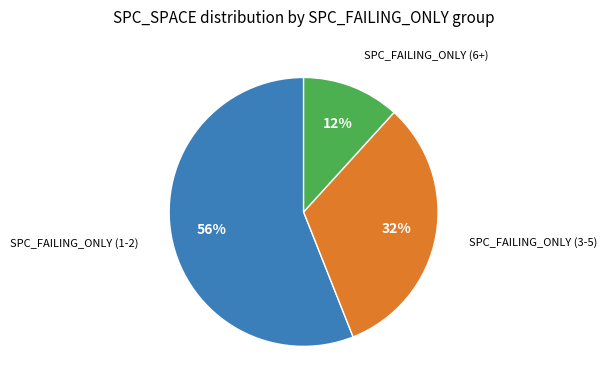

To the nearest percent, what is the average slice percentage?

33%